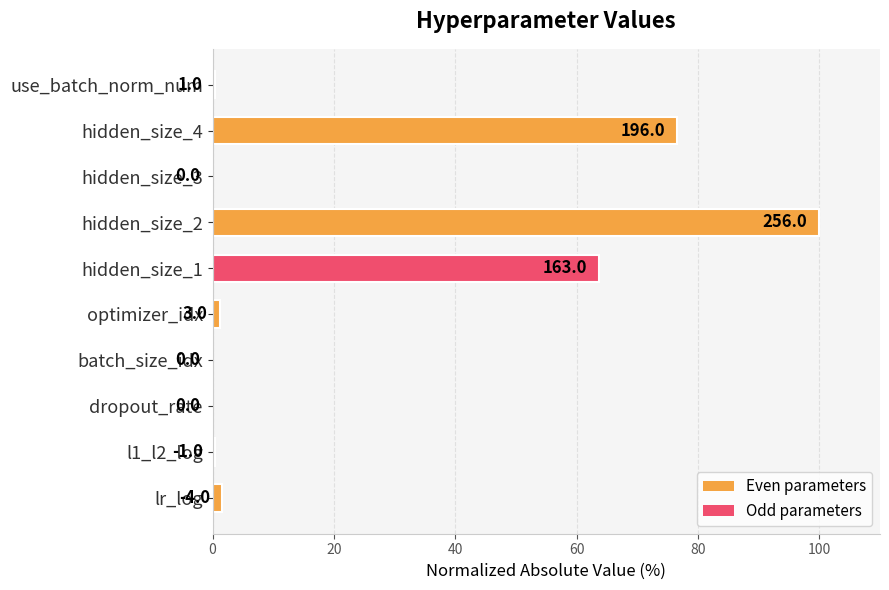

Are the bars horizontal?

Yes